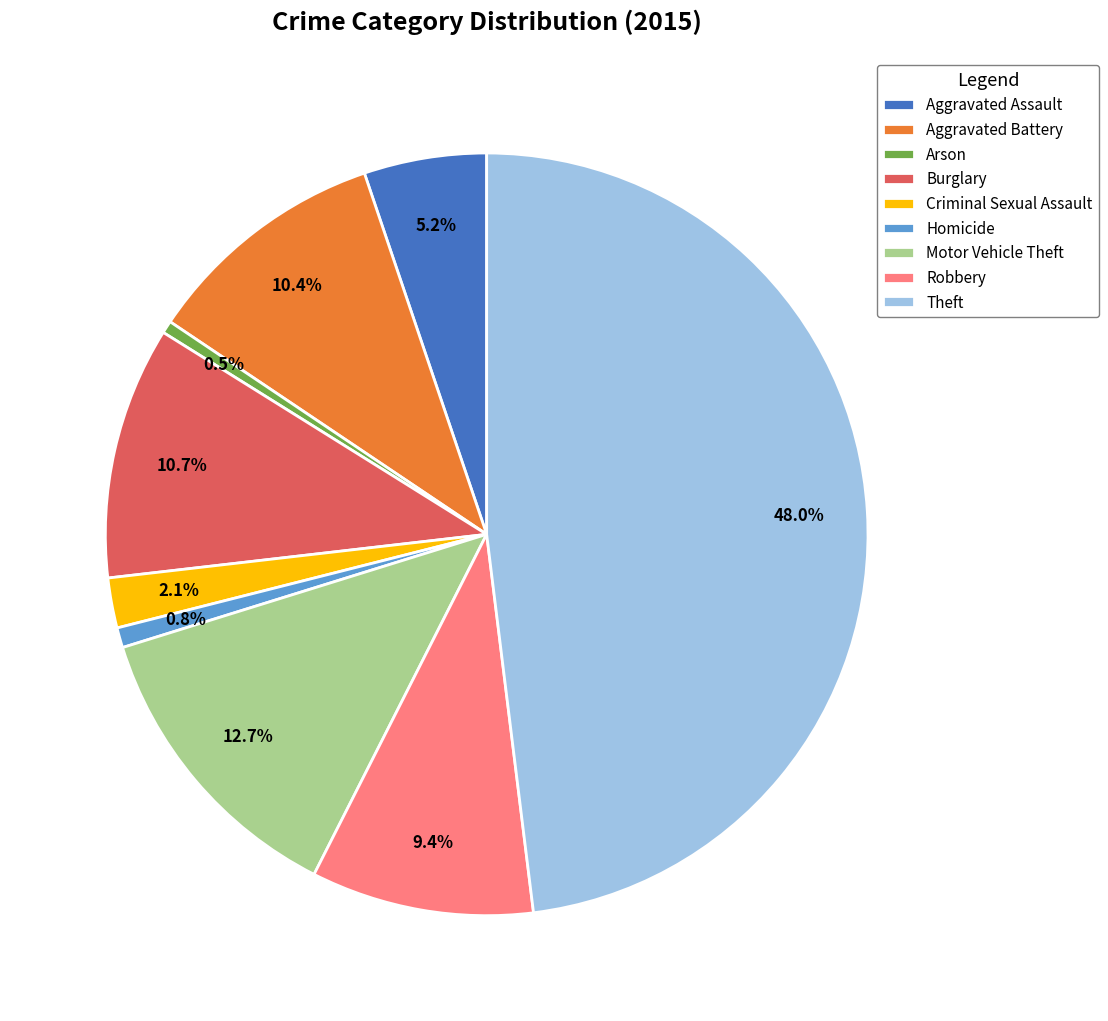

To the nearest percent, what is the difference between the largest and smallest slice percentages?

48%